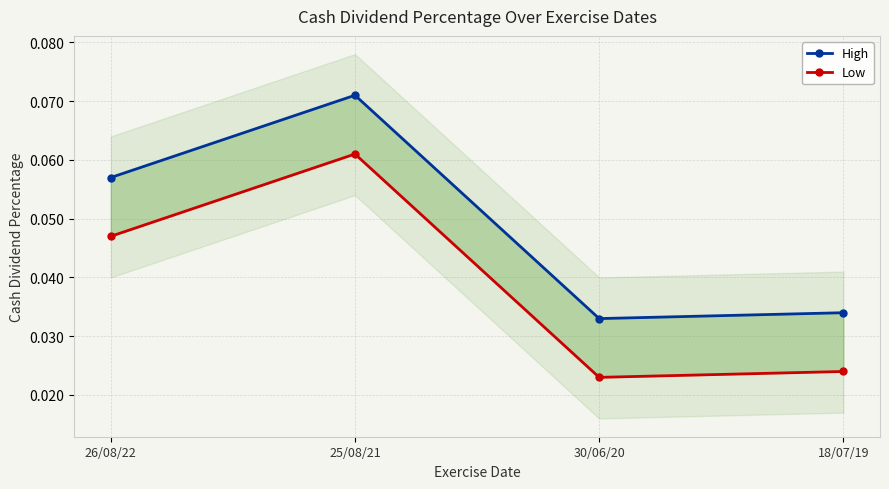

Rank the categories by Low value from highest to lowest.

25/08/21, 26/08/22, 18/07/19, 30/06/20